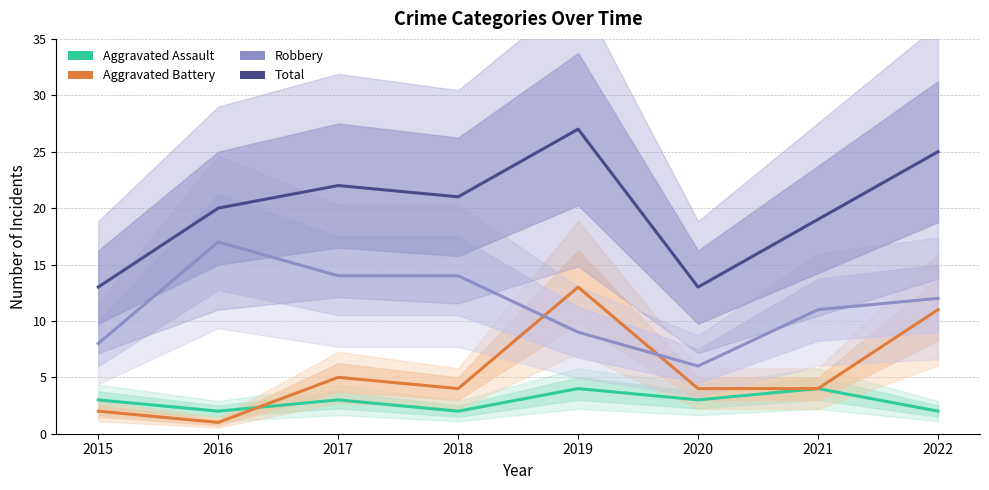

What is the approximate value of Aggravated Battery at 2018?

4